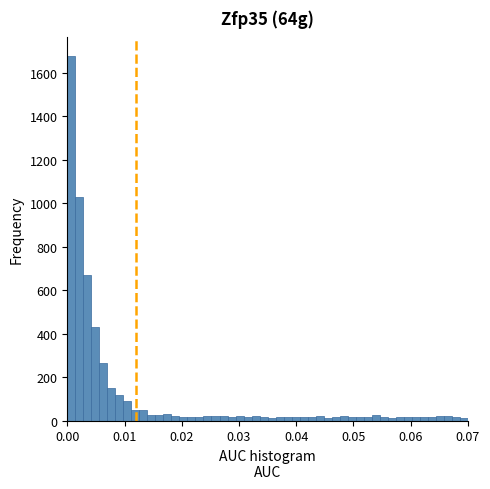

Around what value on the x-axis is the tallest bar? Give the approximate position of its centre, as read against the axis.

0.001